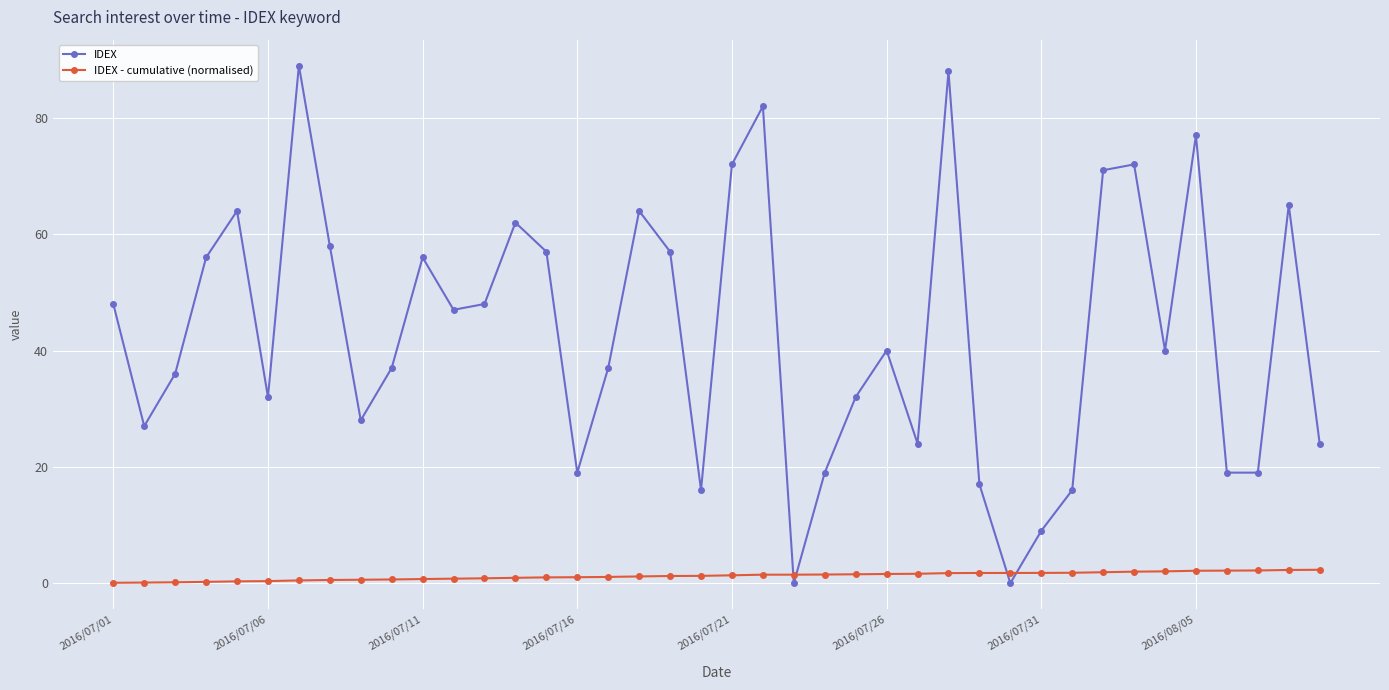

After their last crossing, which series has the higher values: IDEX or IDEX - cumulative (normalised)?

IDEX